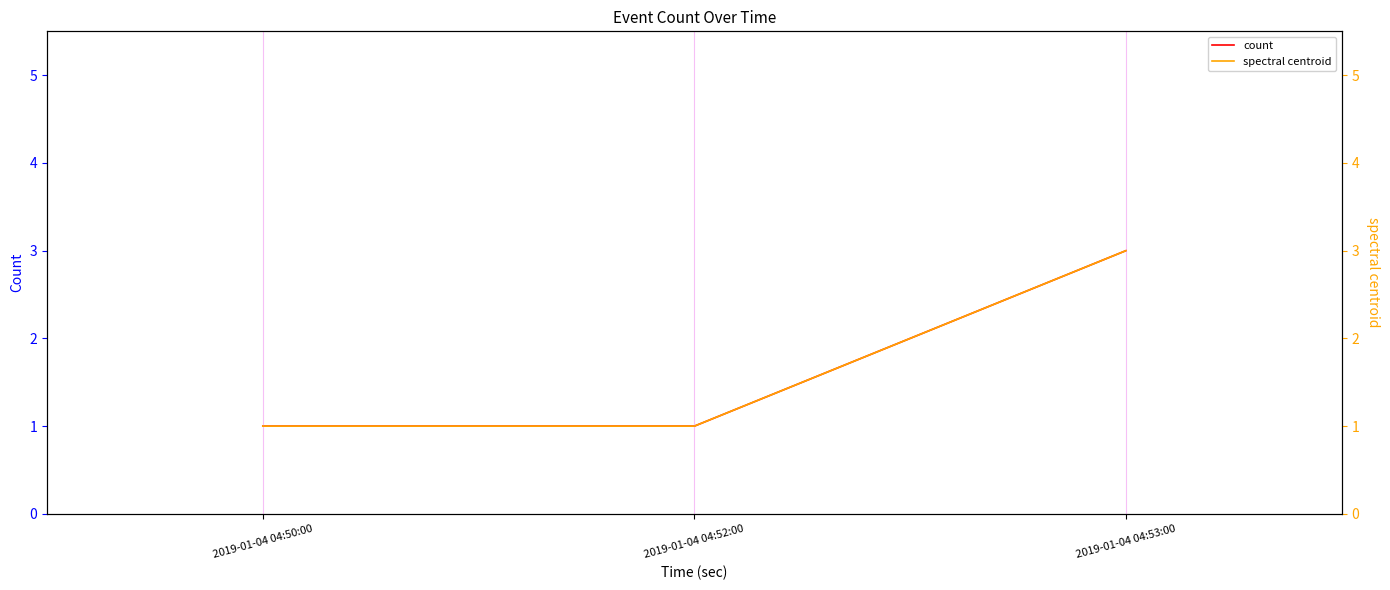

How many categories are shown in the chart?

3